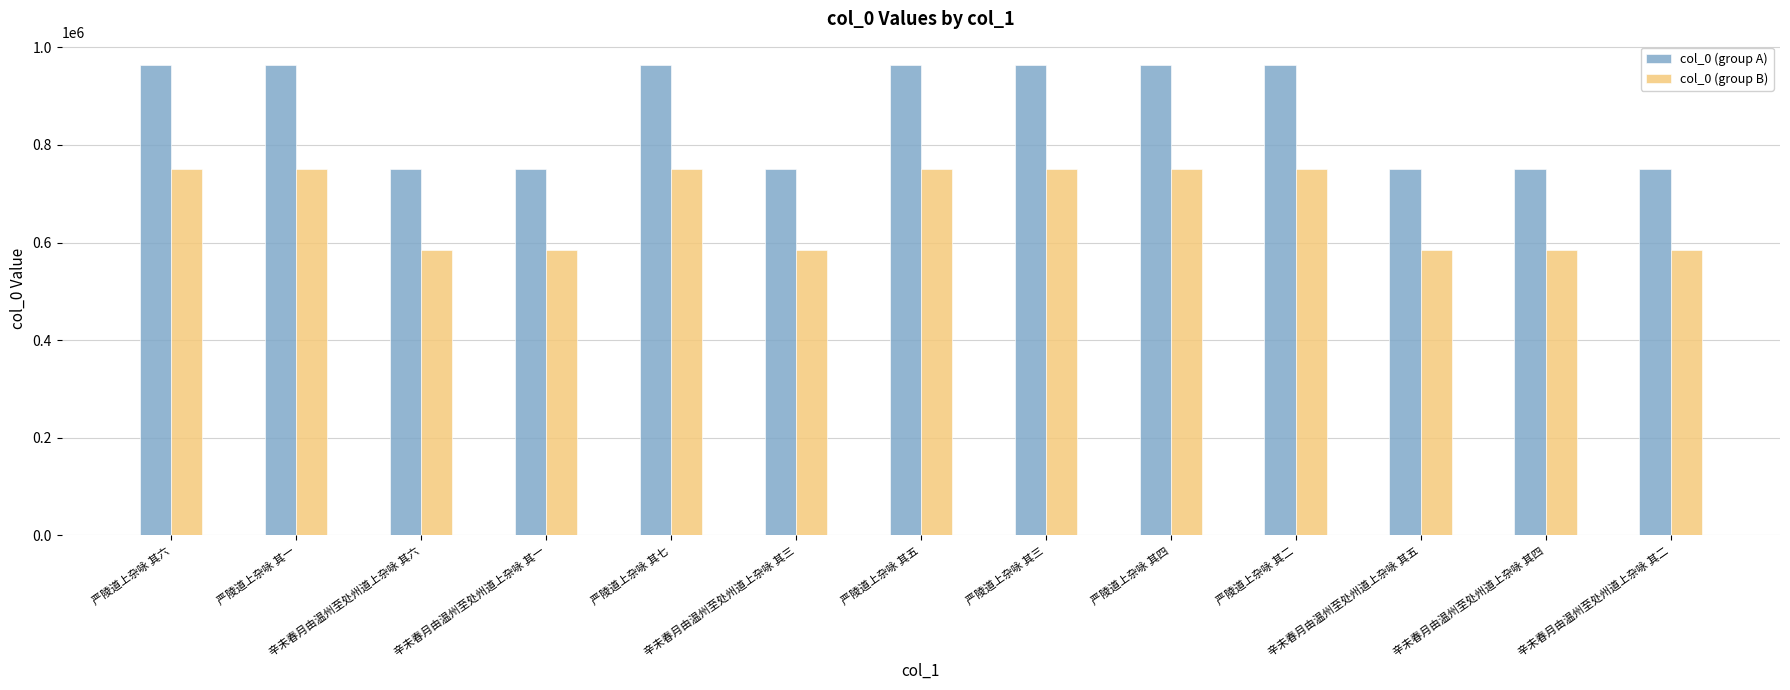

What is the label of the 3rd bar from the right?

辛未春月由温州至处州道上杂咏 其五